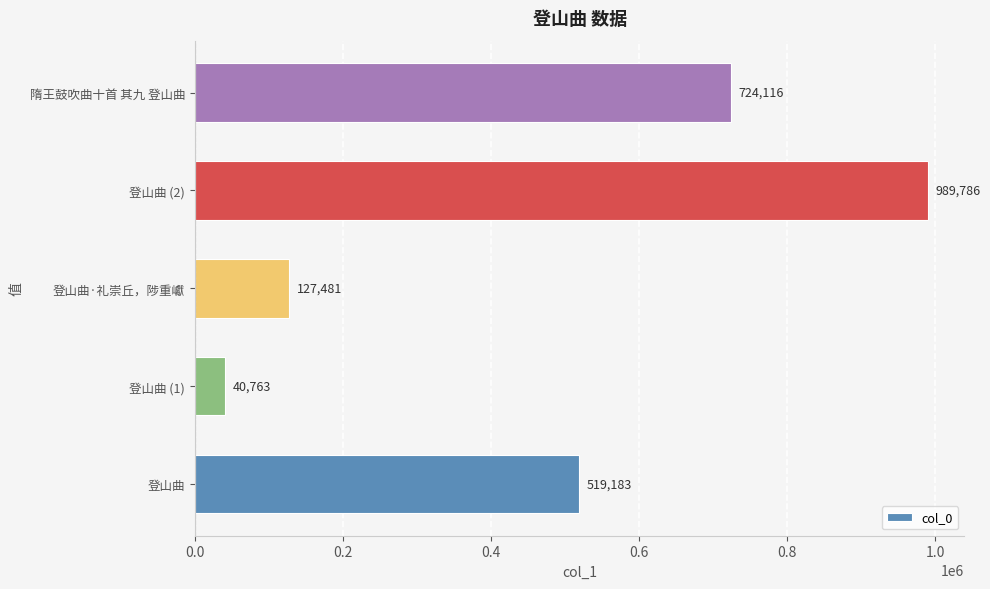

The value at 登山曲 is 519183. True or false?

True